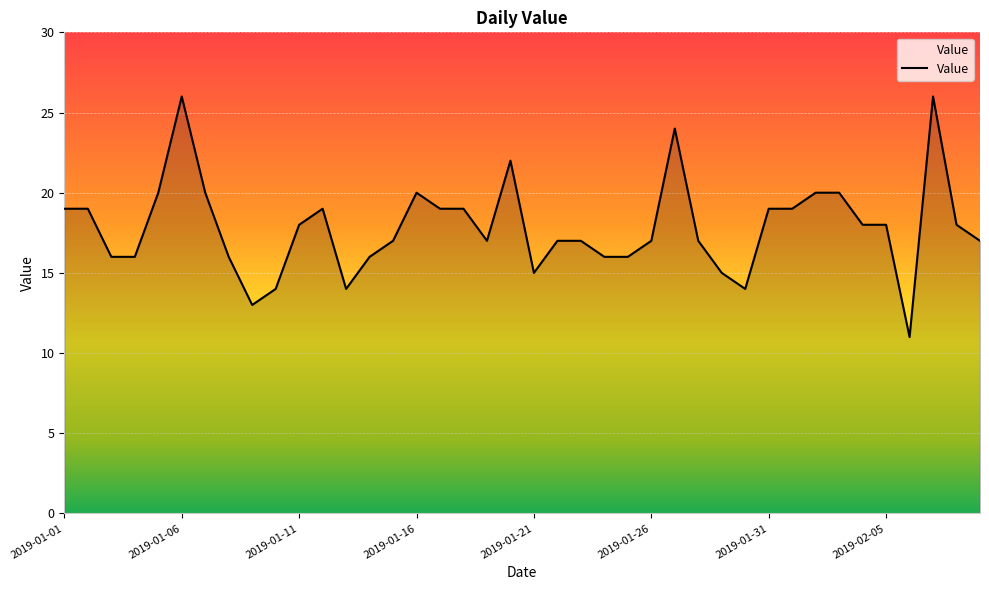

Reading right to left, extract all data points from this chart.

17	18	26	11	18	18	20	20	19	19	14	15	17	24	17	16	16	17	17	15	22	17	19	19	20	17	16	14	19	18	14	13	16	20	26	20	16	16	19	19